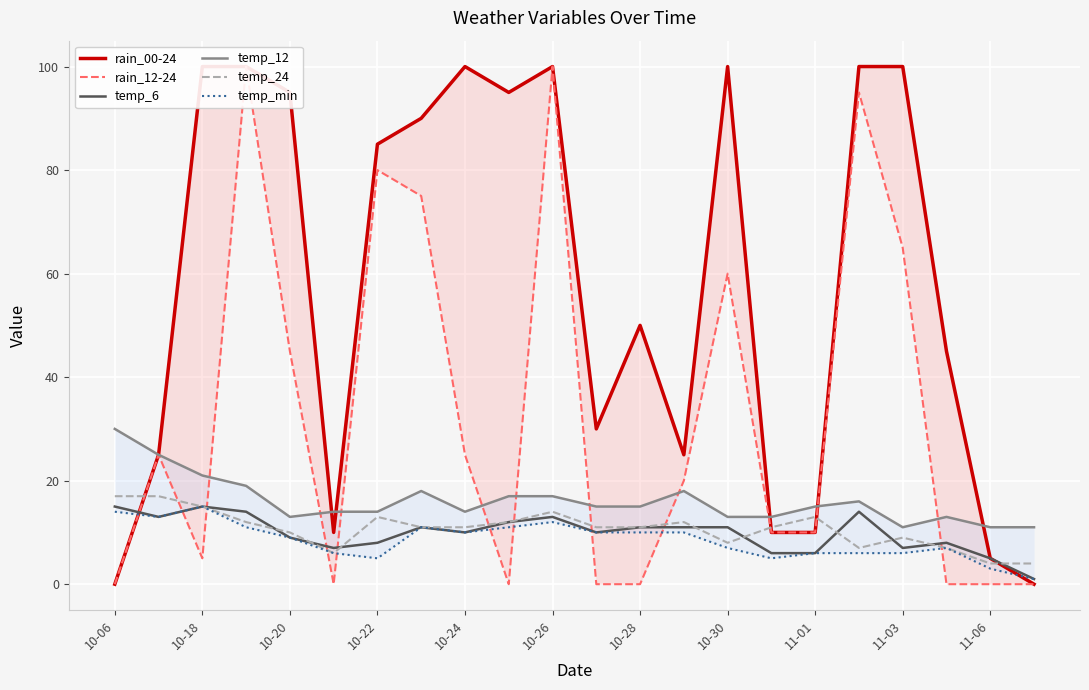

What is the maximum value shown in the chart?

100